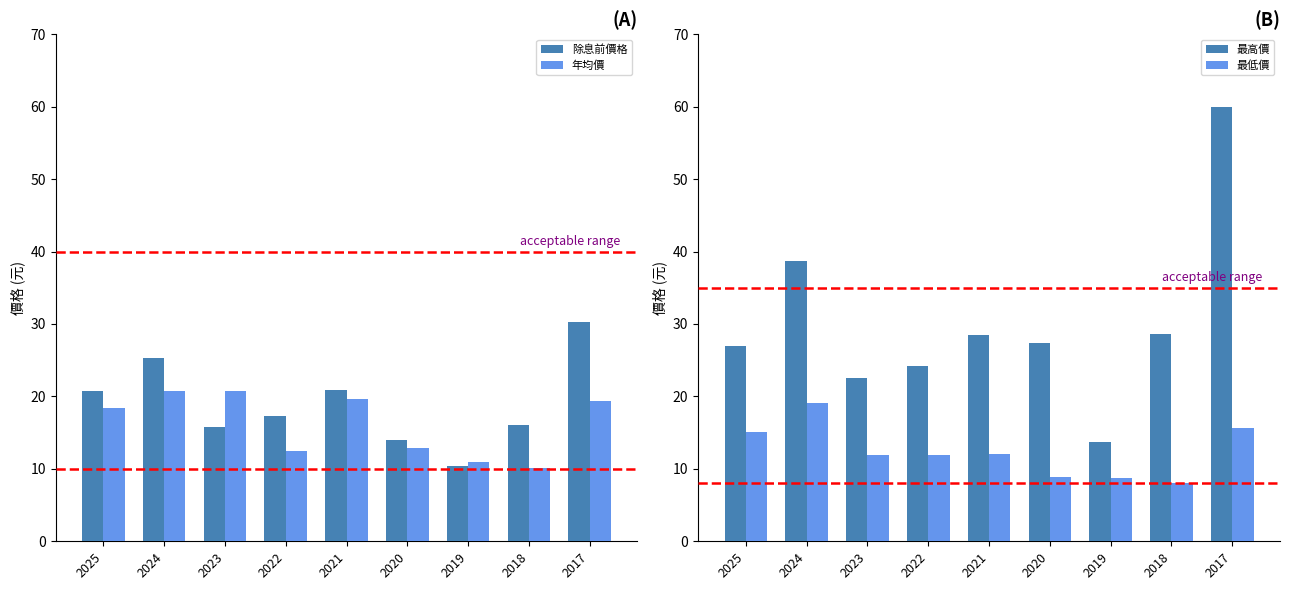

What is the difference between the second highest and second lowest values in the 最高價 series?

16.2